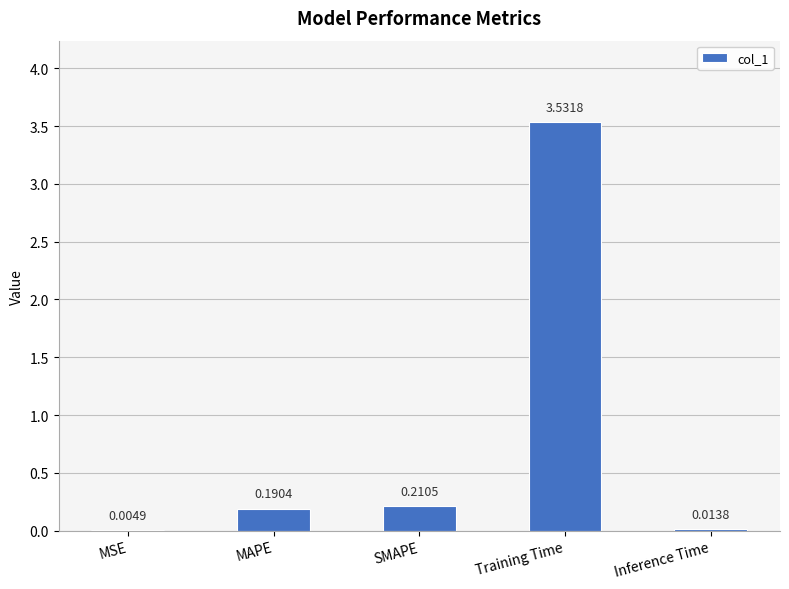

What is the sum of all values?

4.0